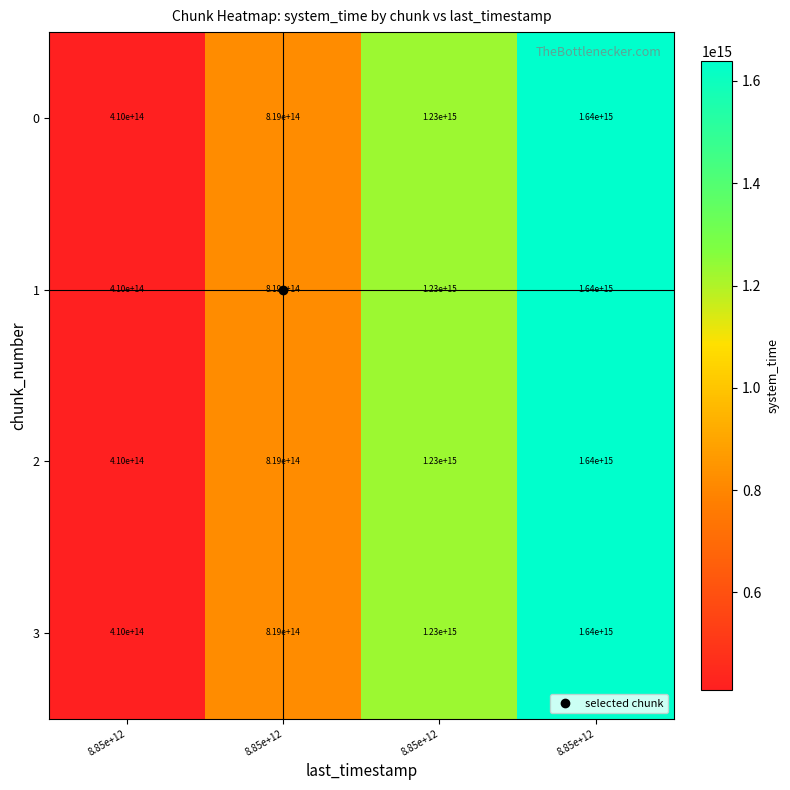

How many series are shown in this chart?

4